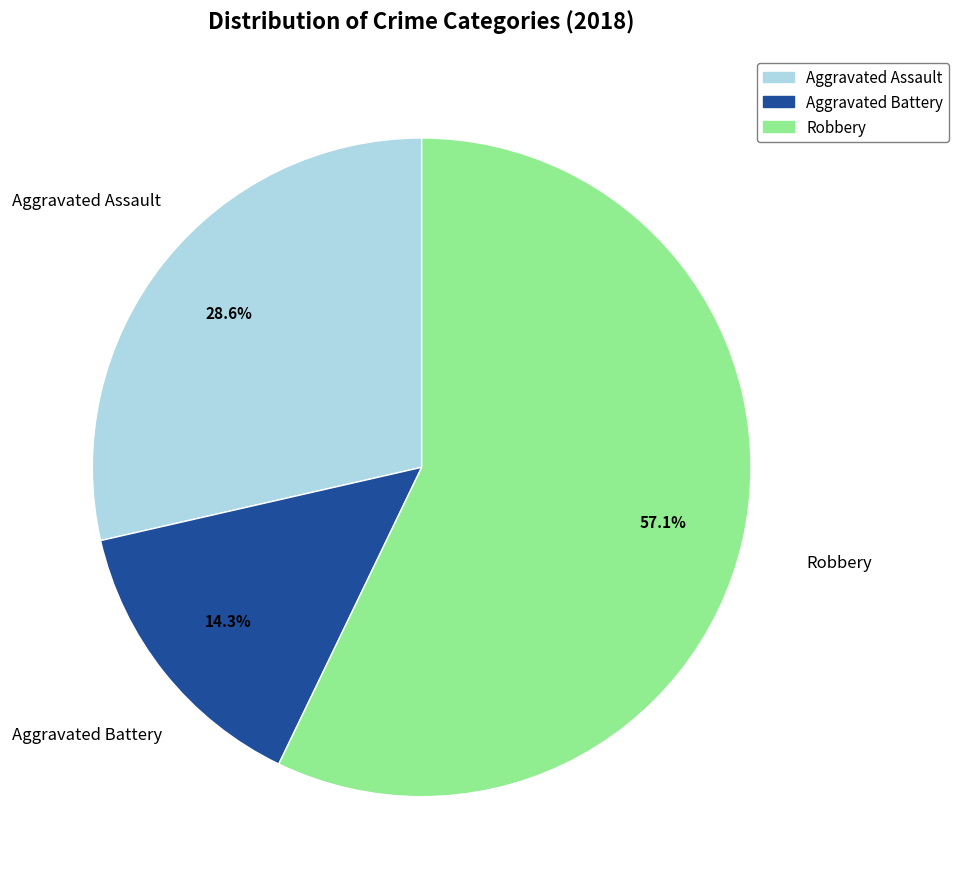

To the nearest percent, what is the average slice percentage?

33%